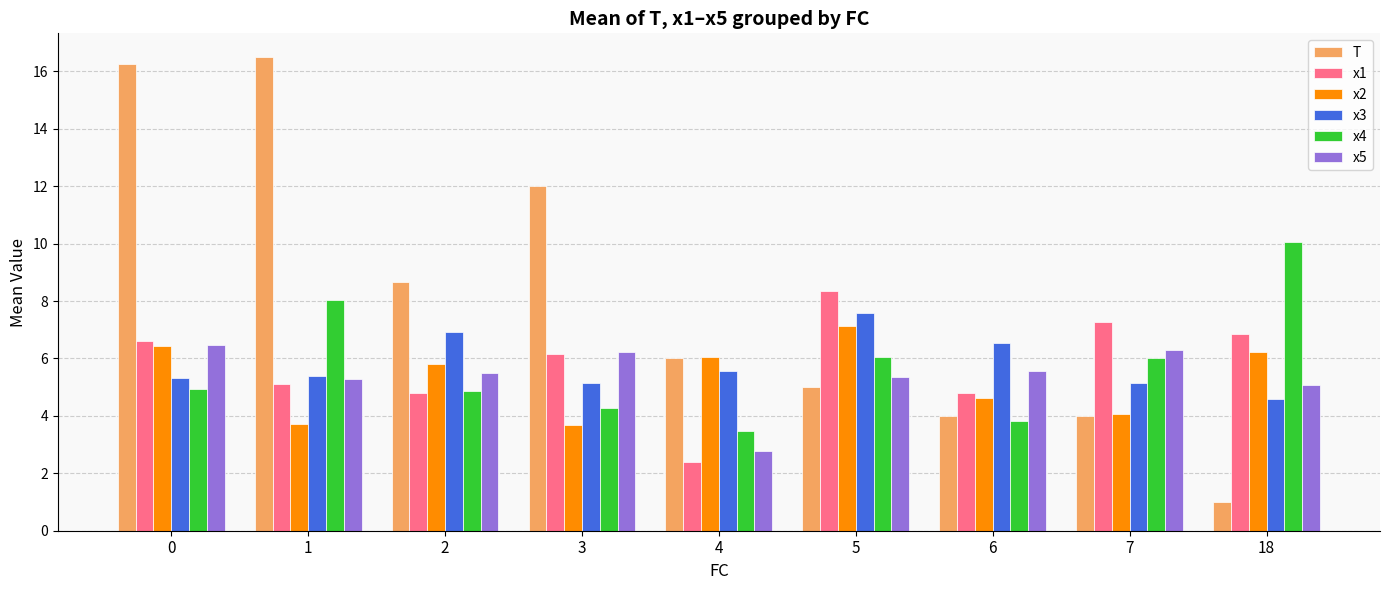

Which series changed the most between 3 and 5?

T